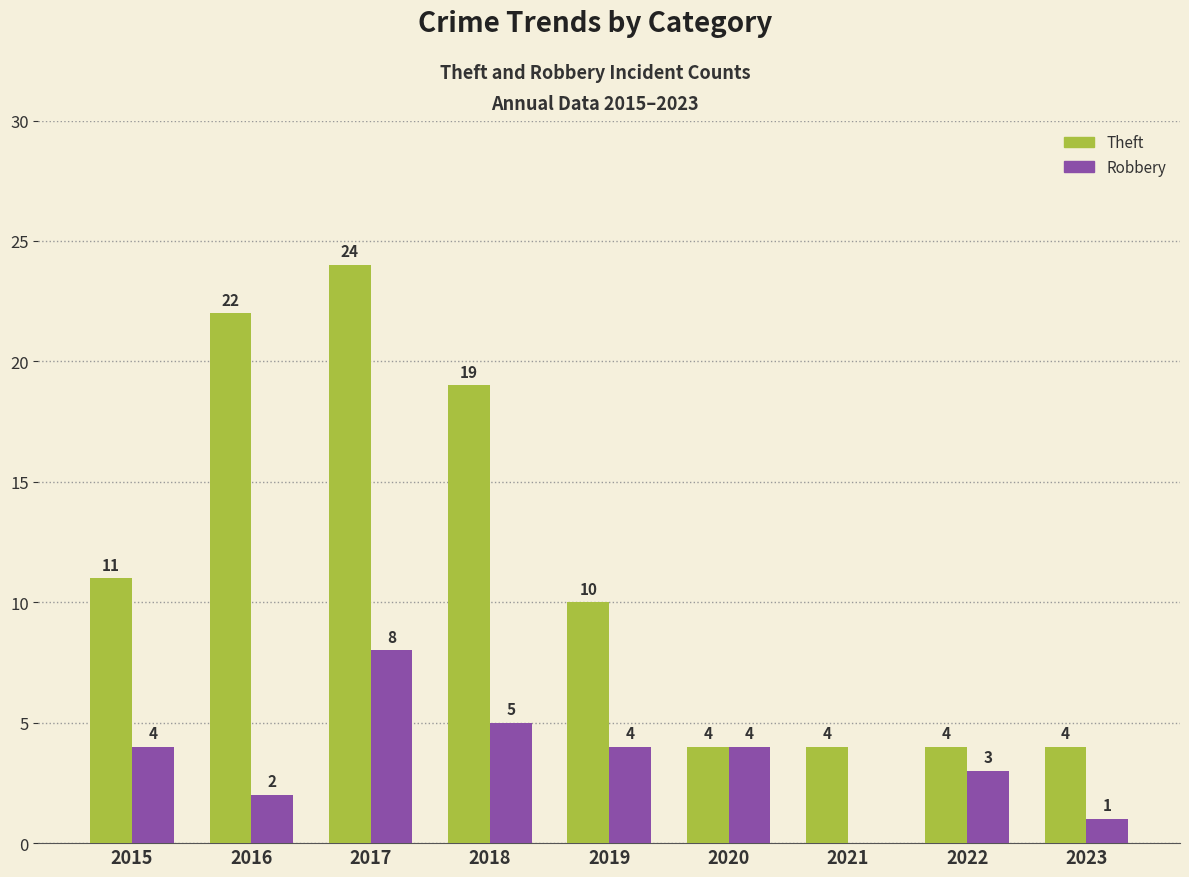

Reading right to left, extract all data points from this chart.

Theft: 4	4	4	4	10	19	24	22	11
Robbery: 1	3	0	4	4	5	8	2	4